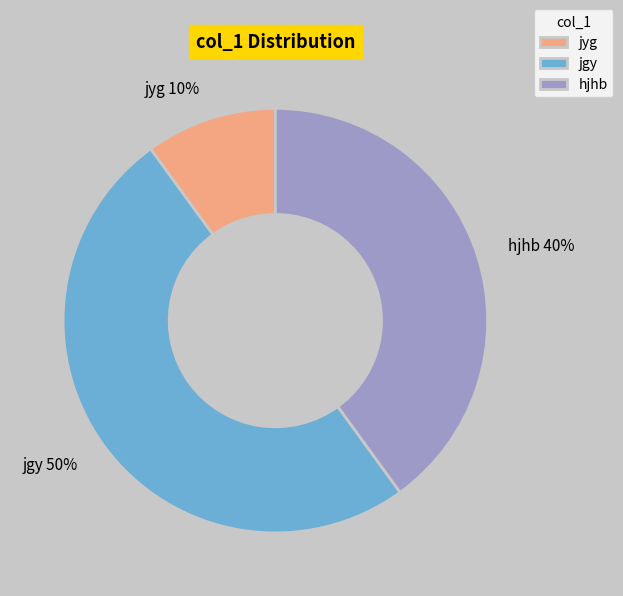

Count the number of slices in the pie.

3